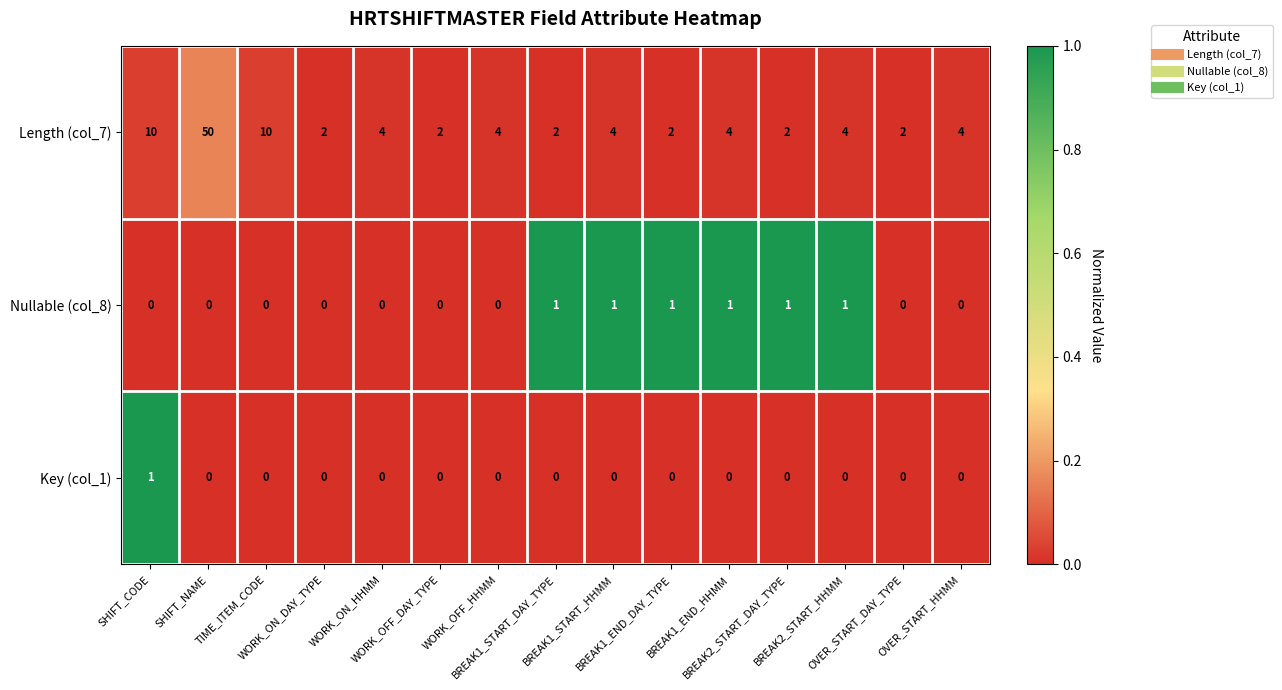

What is the highest value of the Length (col_7) series?

50